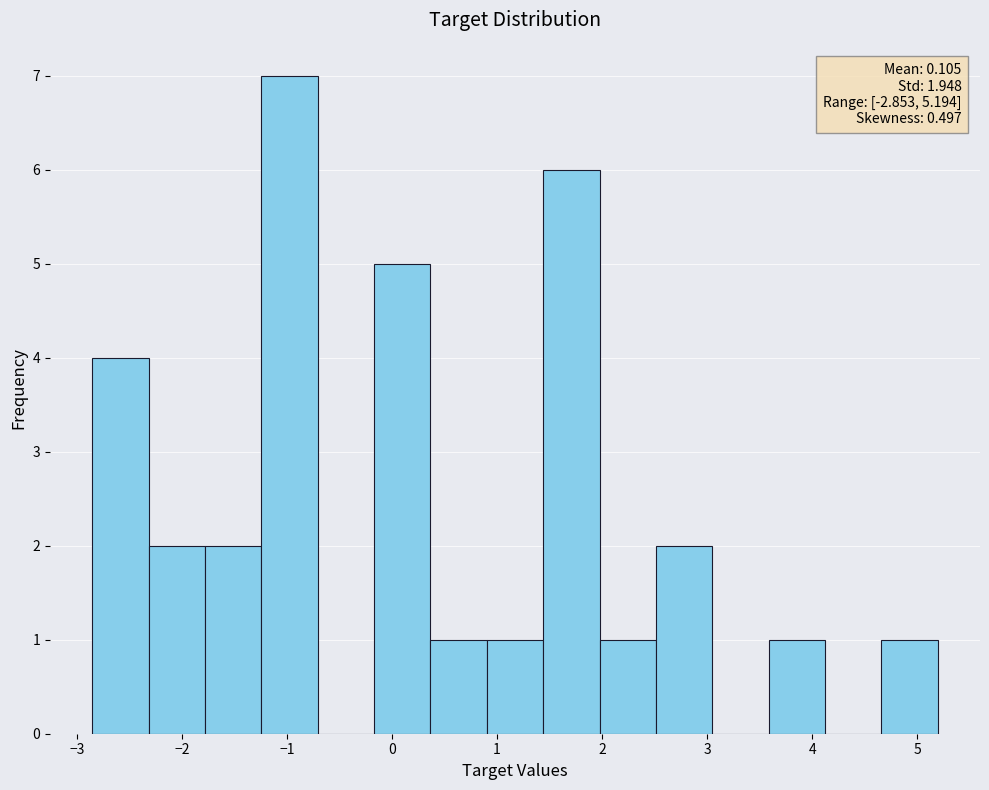

Which range on the x-axis has the tallest bar?

-1.2 to -0.7